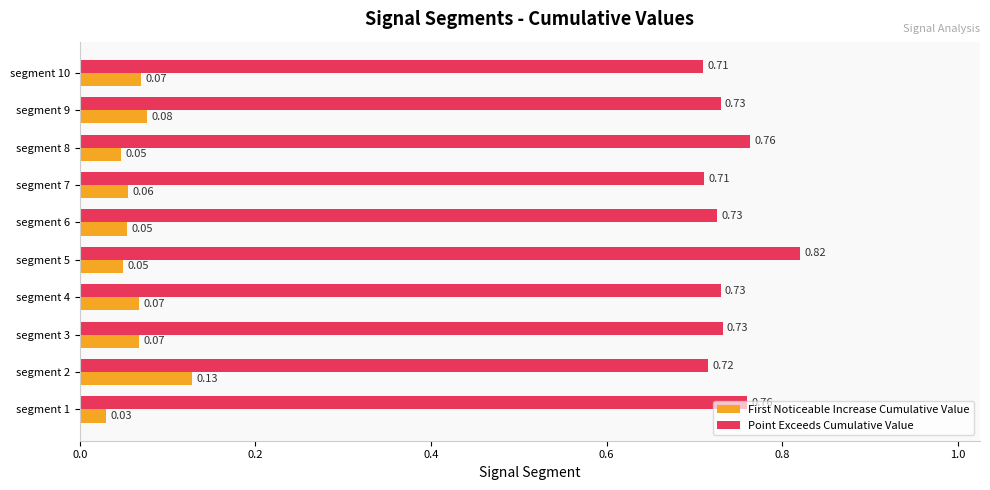

Rank the series by their maximum value, from highest to lowest.

Point Exceeds Cumulative Value, First Noticeable Increase Cumulative Value